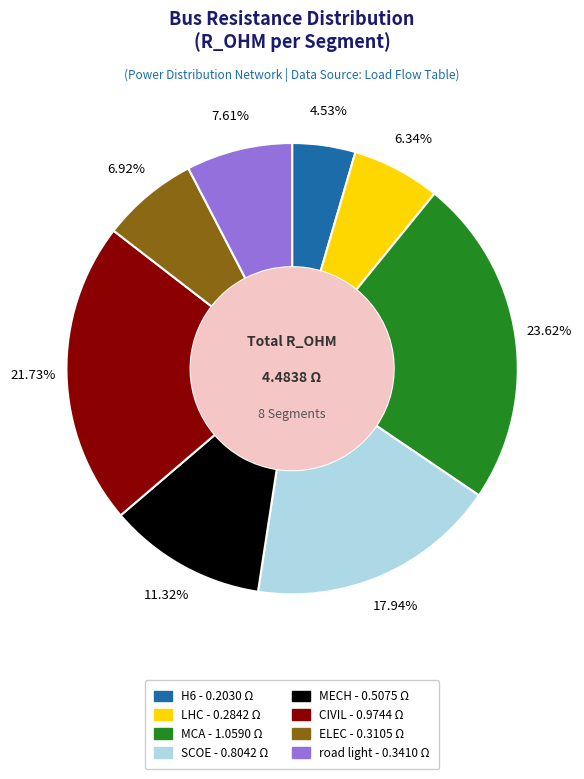

How many segments does this pie chart have?

8